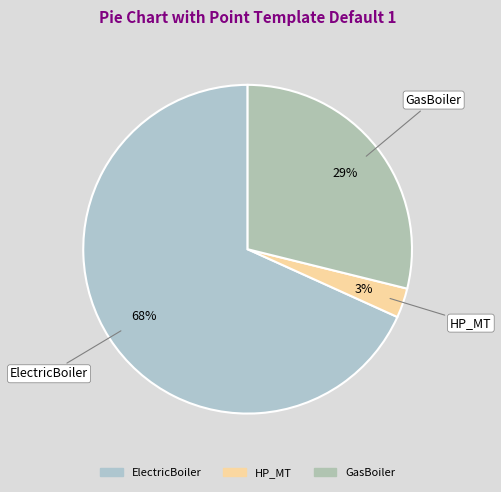

Count the number of slices in the pie.

3